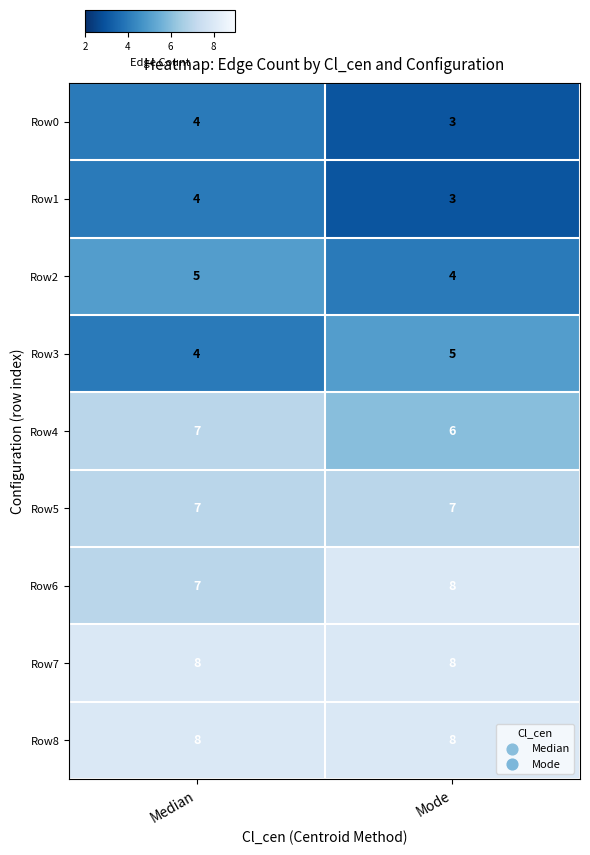

What is the sum of all Row5 values?

14